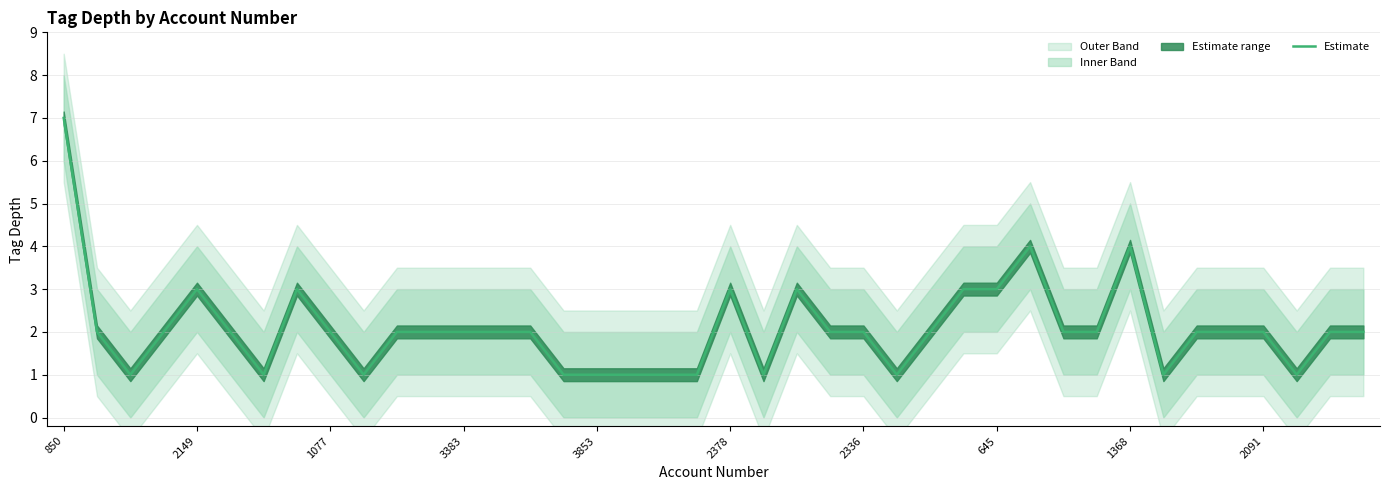

What is the maximum value for Estimate?

7